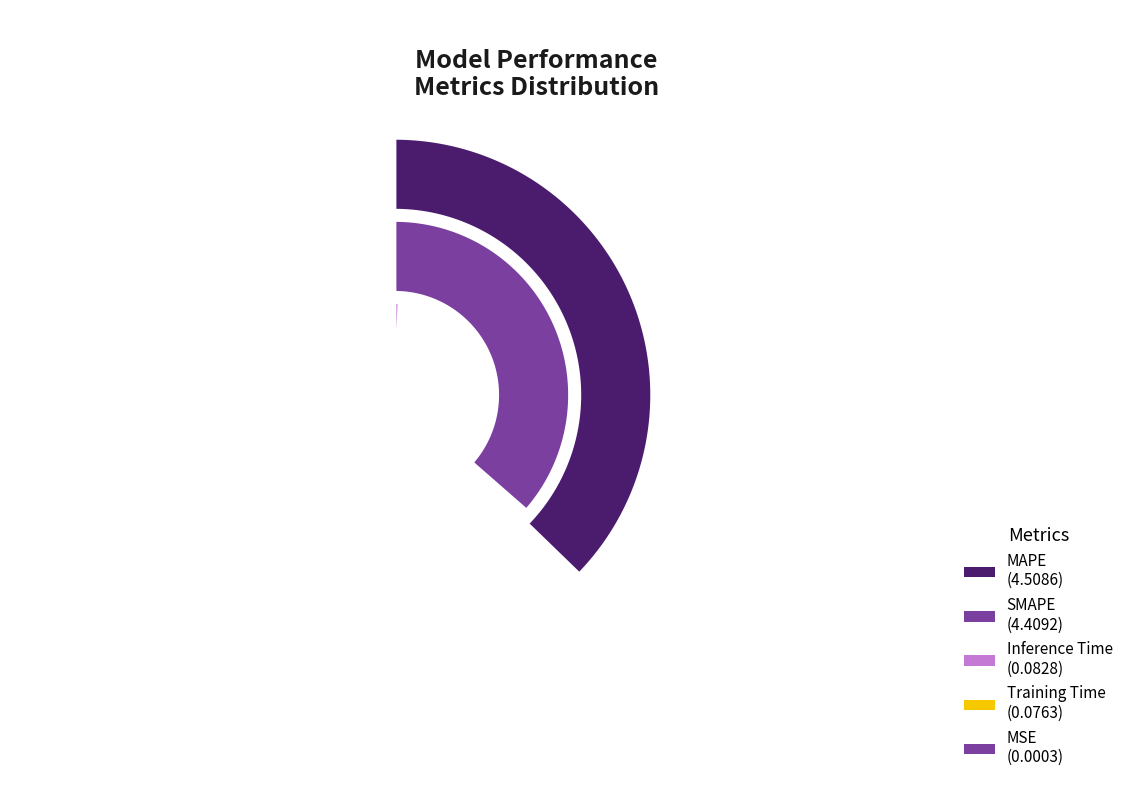

To the nearest percent, what is the difference between the Inference Time and MAPE slice percentages?

49%